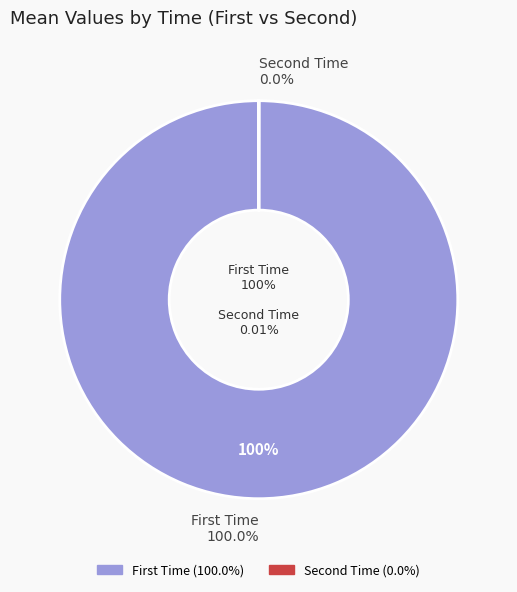

Which category accounts for the majority?

First Time